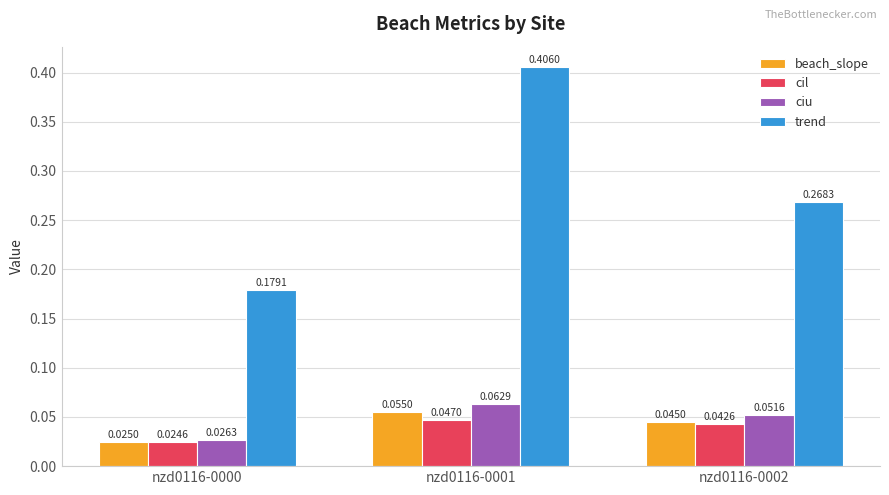

Is it true that trend equals 0.1 at nzd0116-0000?

False